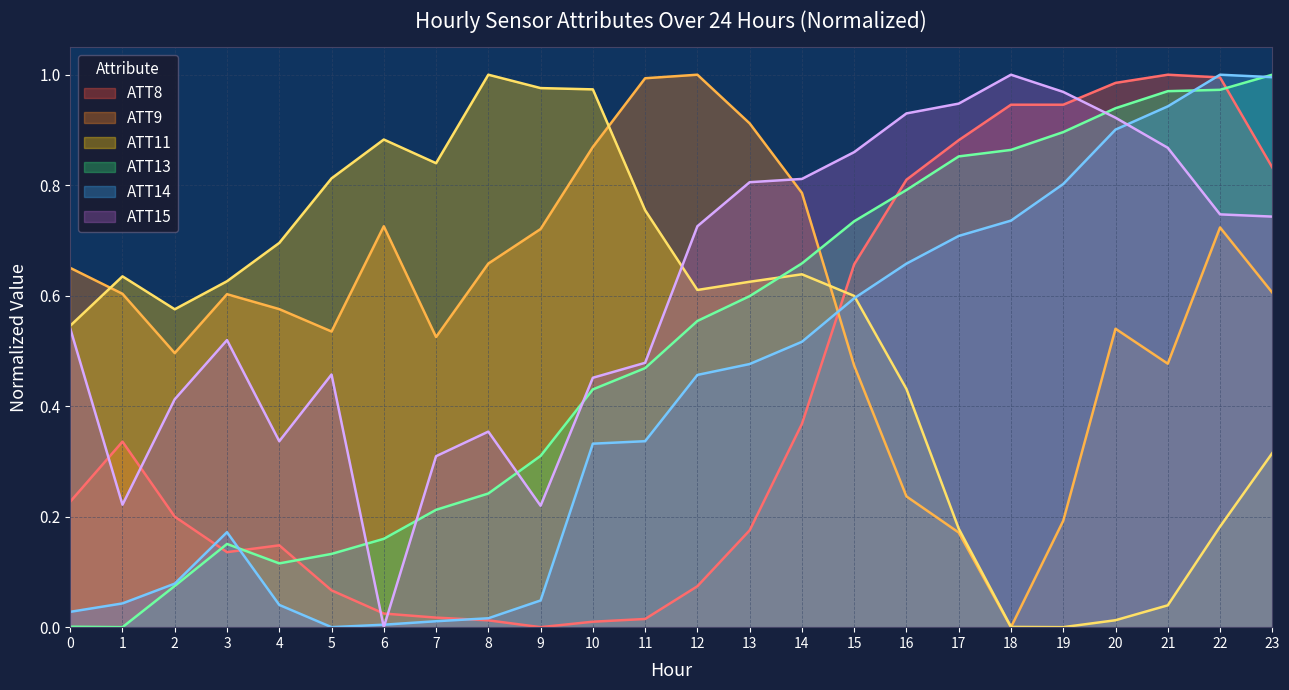

What is the greatest value displayed?

1.0